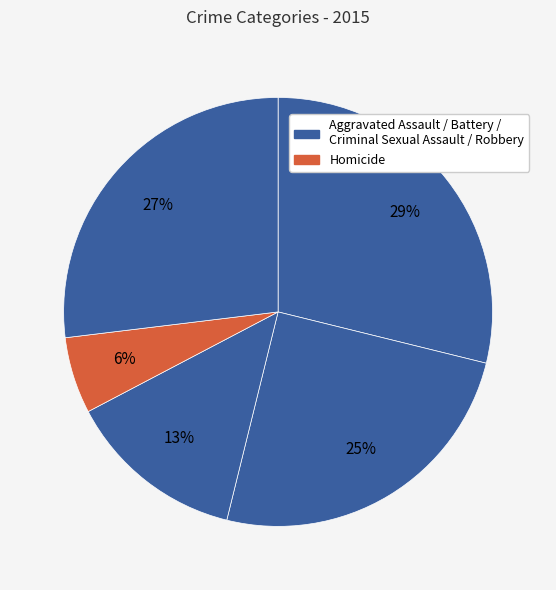

How many segments does this pie chart have?

5